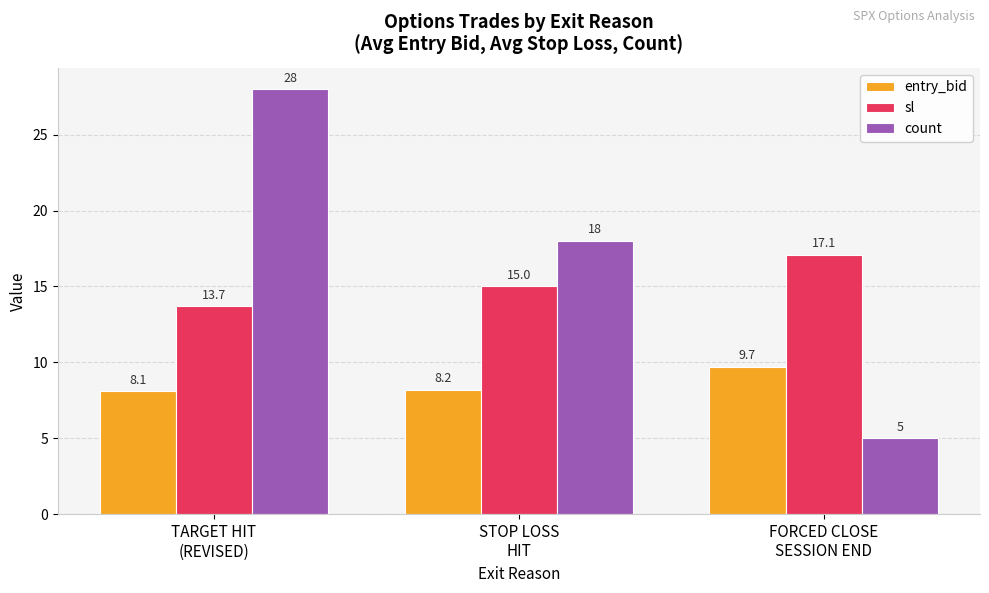

At how many categories does at least one series exceed 6?

3